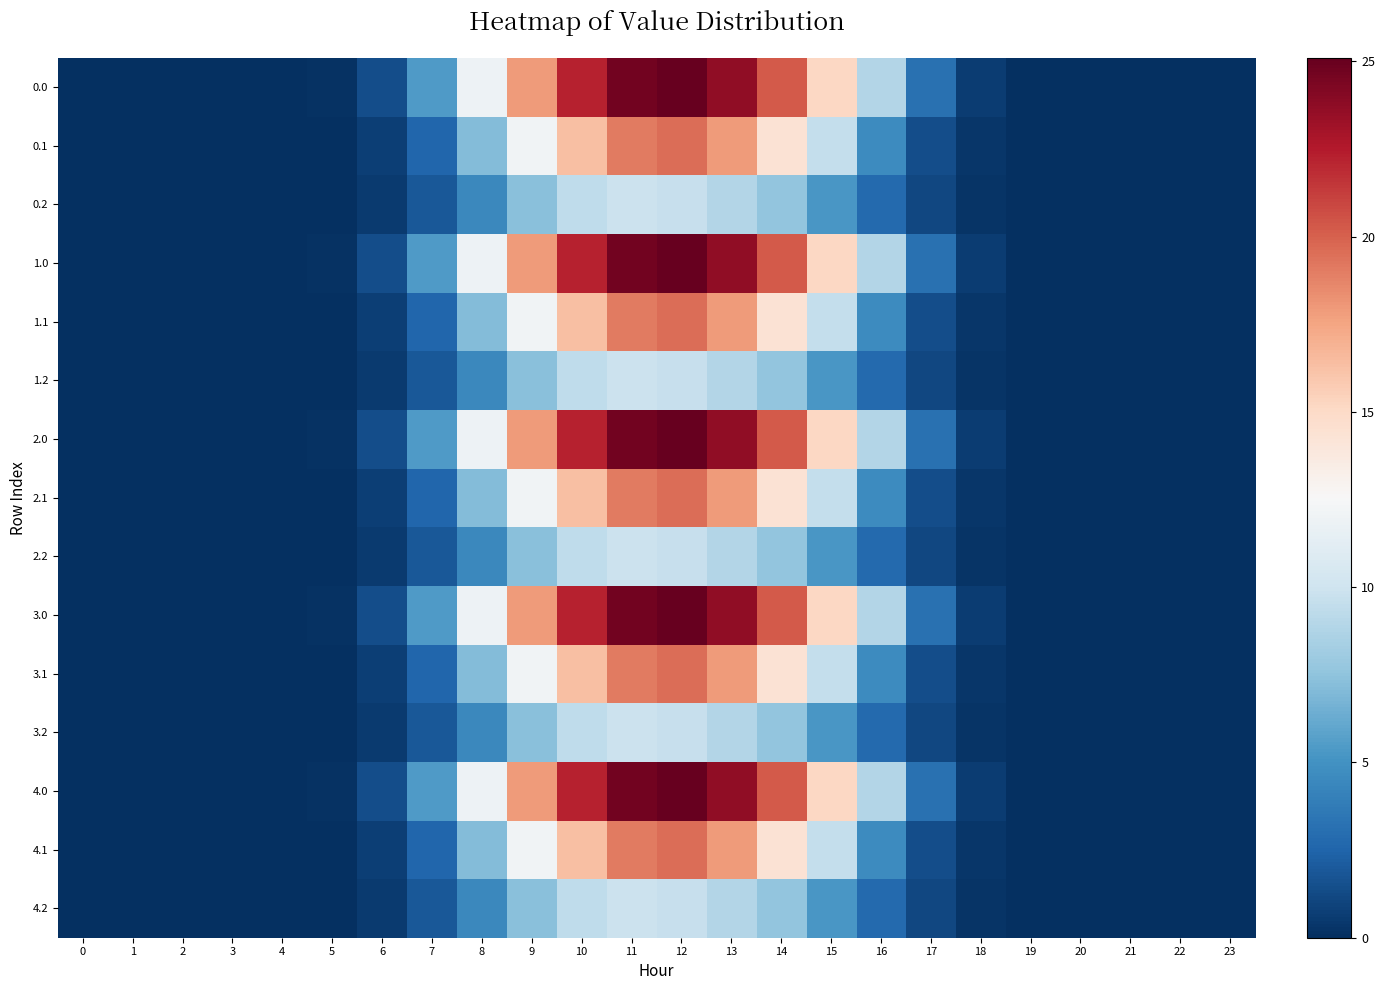

What is the maximum value shown in the chart?

25.1